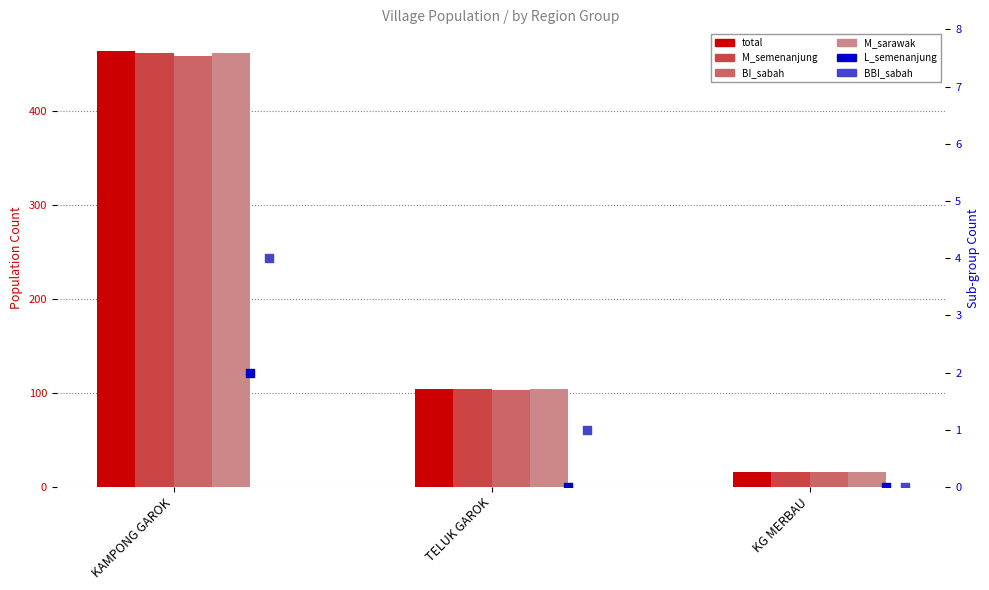

What is the total value across all series at TELUK GAROK?

416